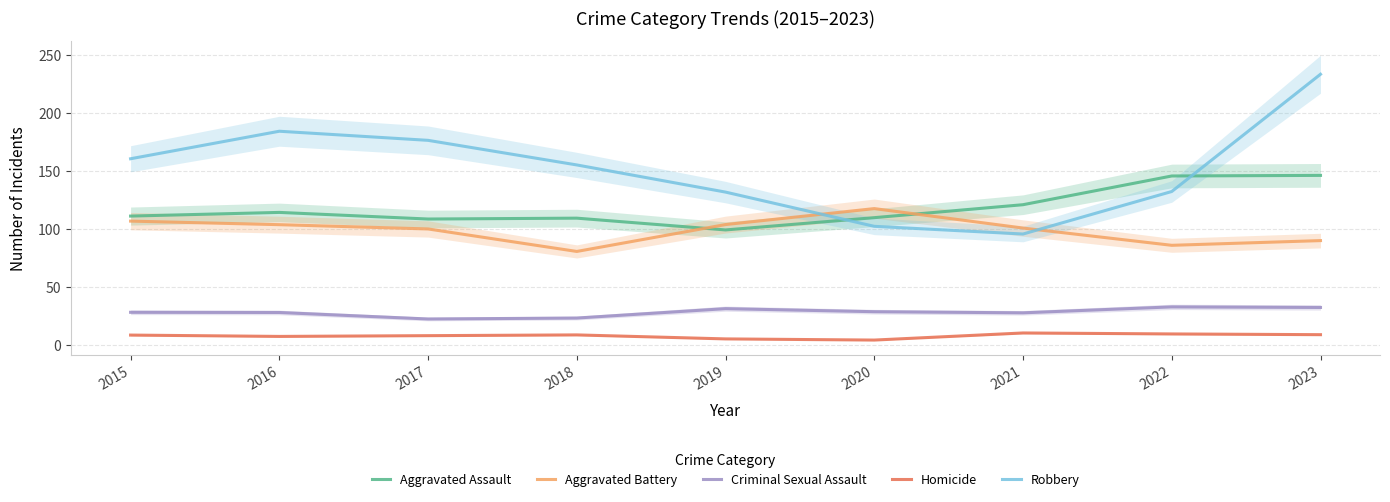

The Homicide series shows 3.2 at 2021. True or false?

False